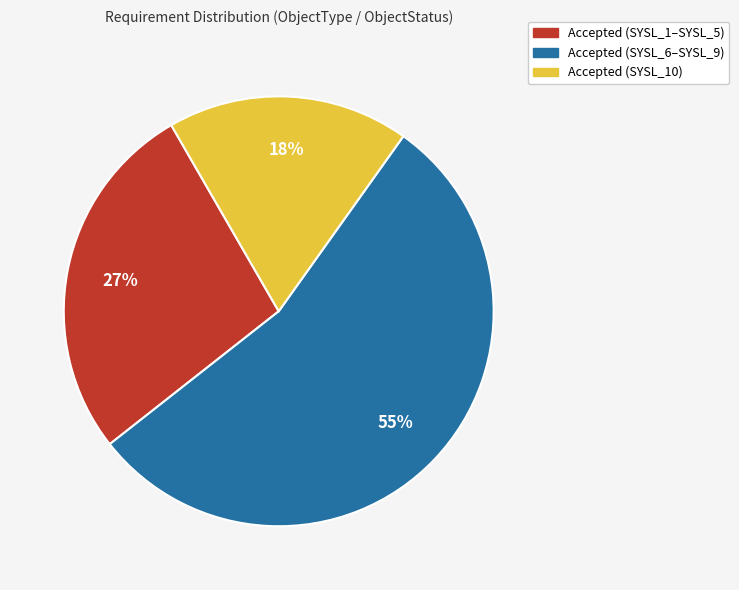

The Accepted (SYSL_1–SYSL_5) slice represents 27% of the pie. True or false?

True